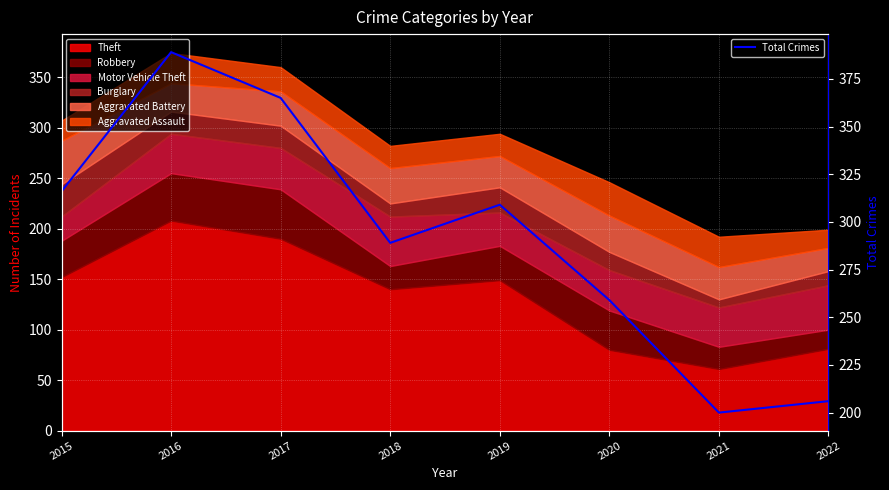

Count the values in the range 259 to 365.

5